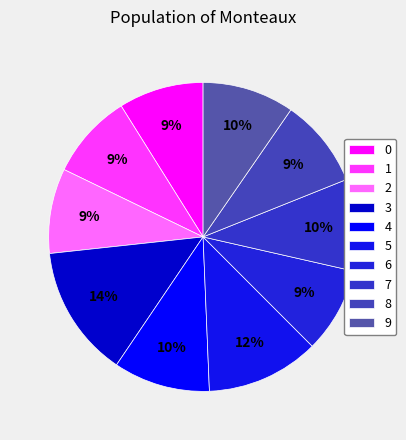

To the nearest percent, what is the average slice percentage?

10%